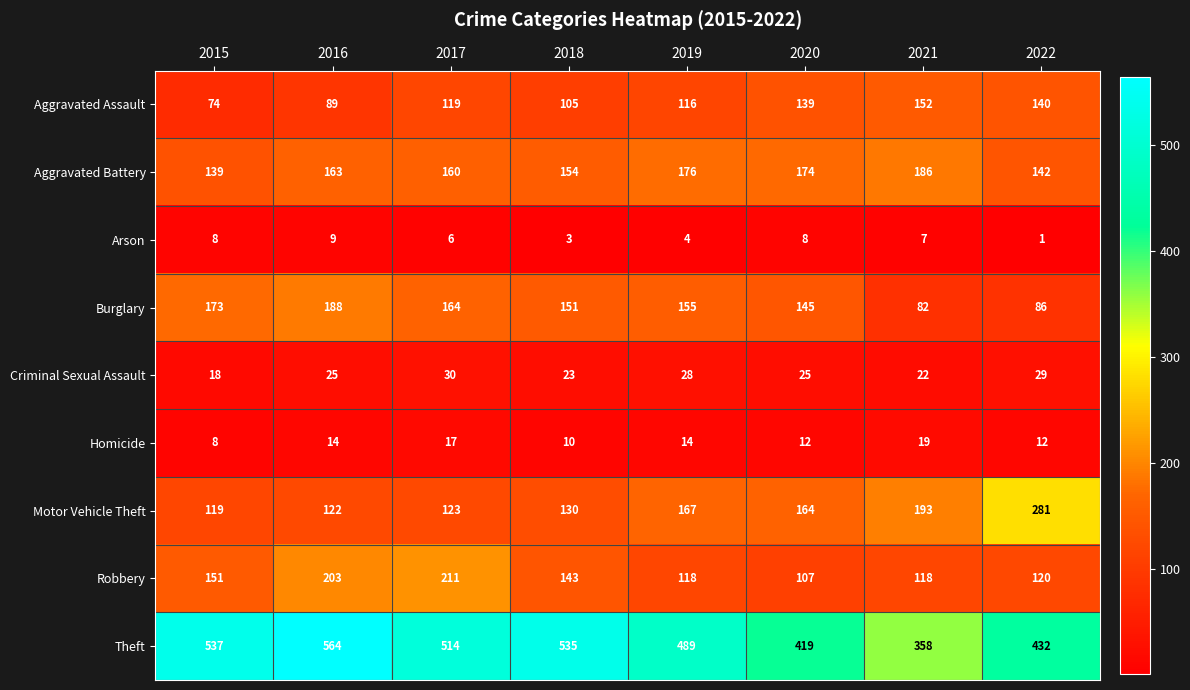

Which series has the largest range (max minus min)?

Theft